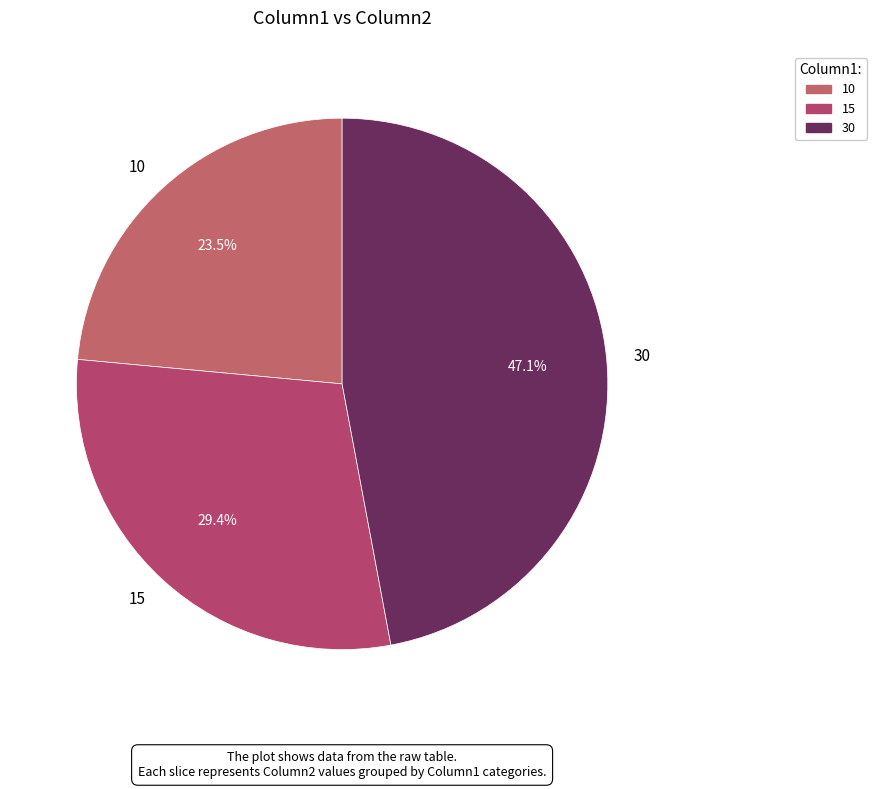

To the nearest percent, what is the difference between the largest and smallest slice percentages?

24%